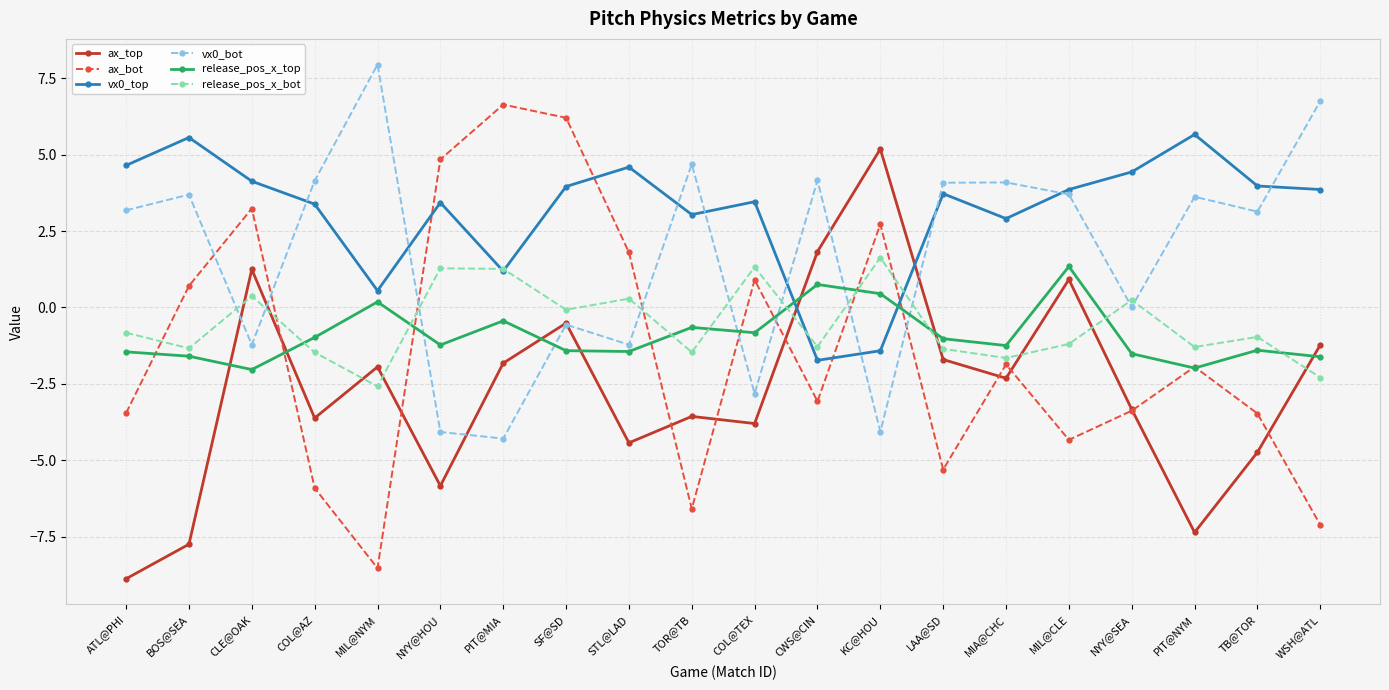

What is the label of the 17th point from the right?

COL@AZ